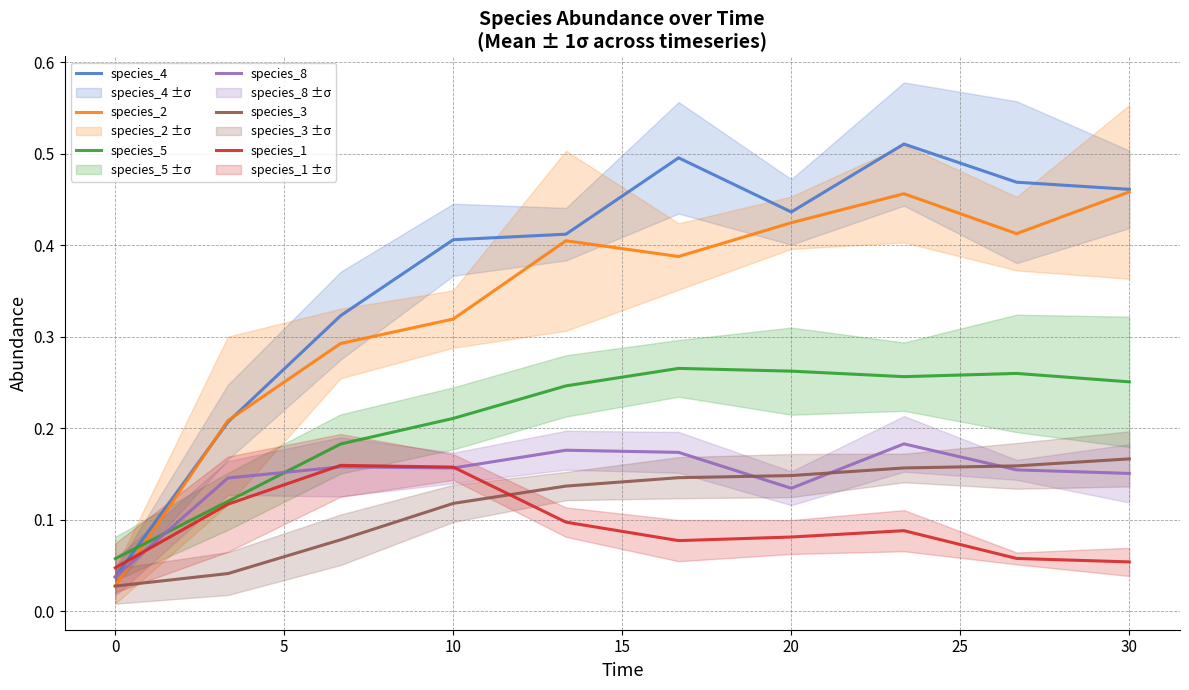

Which series has the largest total across all categories?

species_4